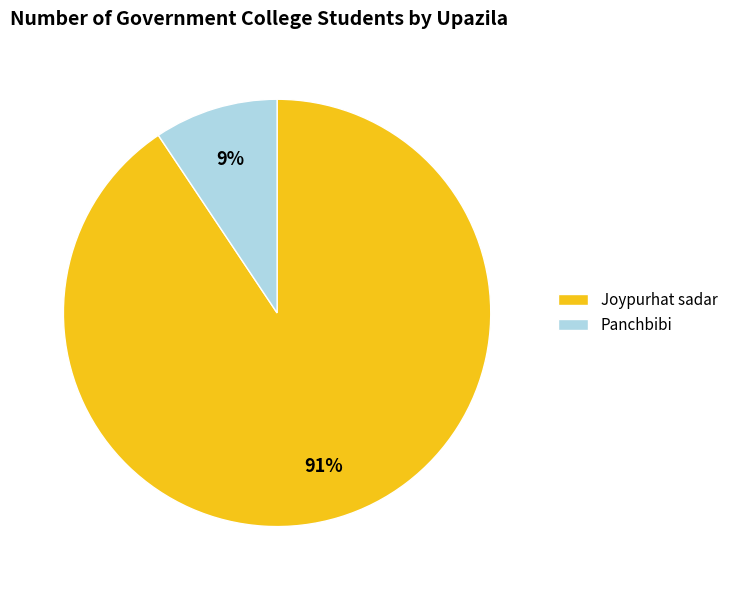

Combined, do Panchbibi and Joypurhat sadar account for over 50%?

Yes